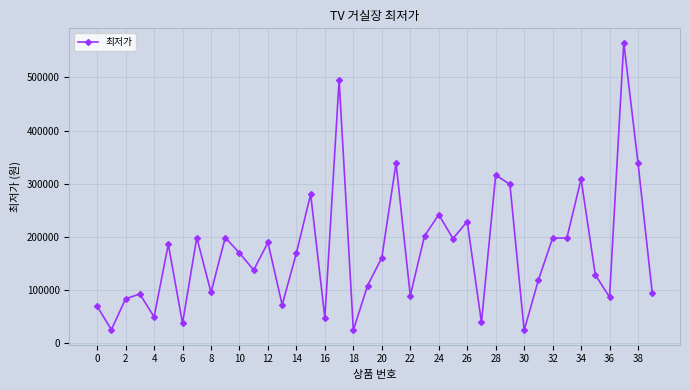

True or false: the data has more than 2 interior local peaks.

True